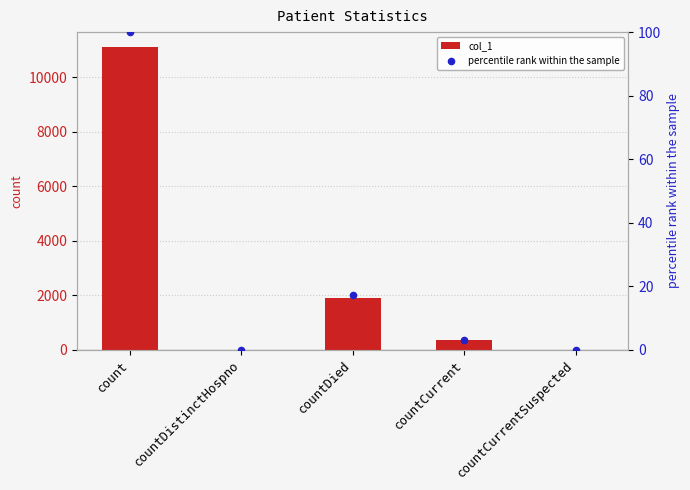

Which series has the widest spread of Y values?

col_1